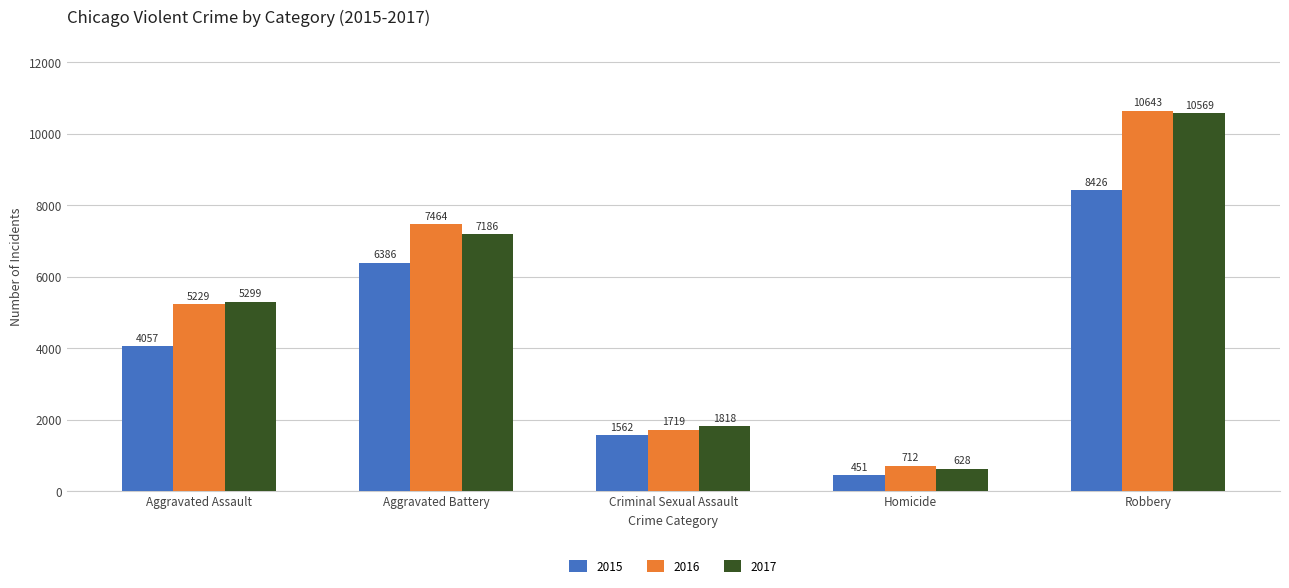

The 2017 series shows 7186 at Aggravated Battery. True or false?

True